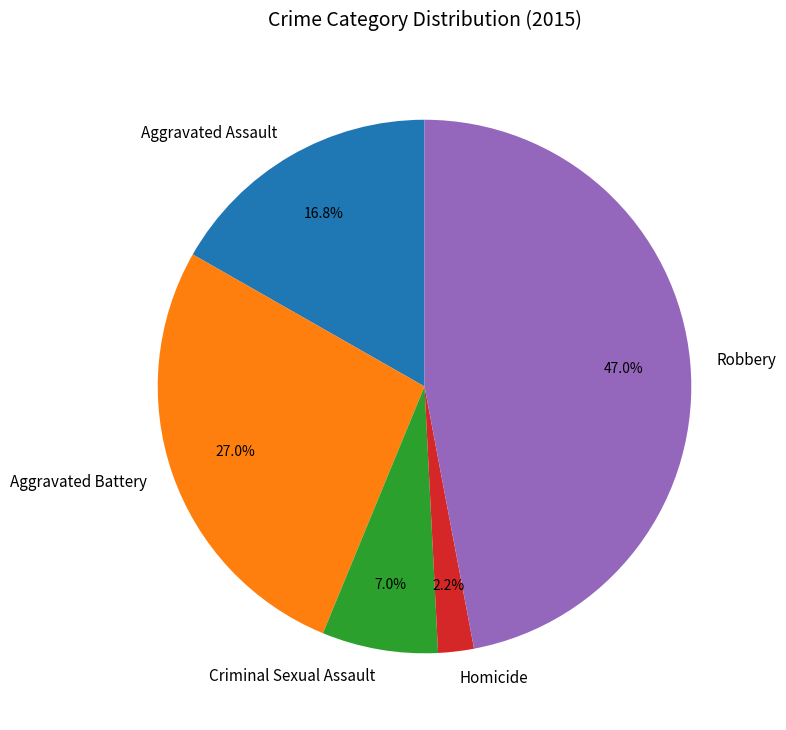

How many slices are in this pie chart?

5